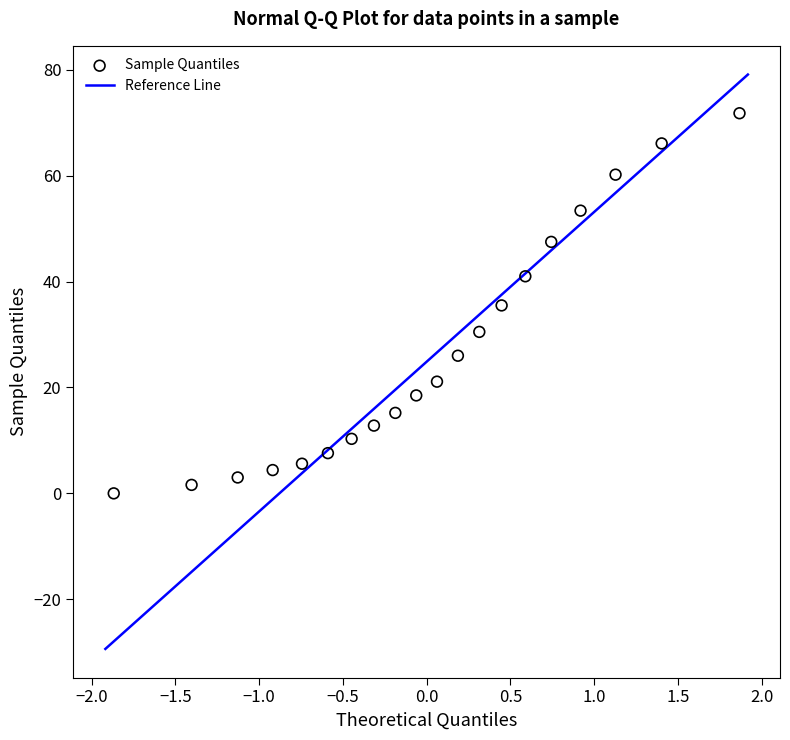

What is the range of Y values (max minus min)?

71.8